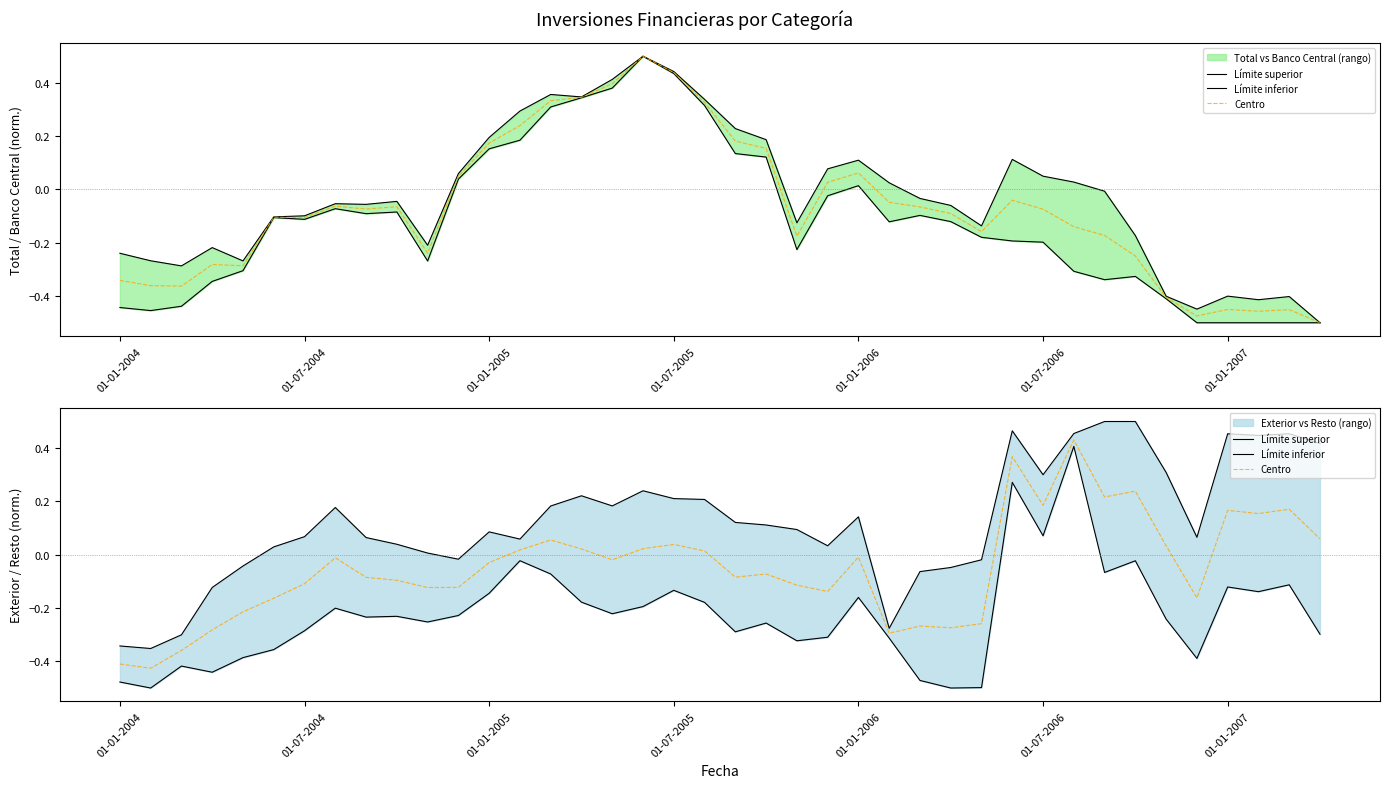

What are all the series names shown in the legend?

Límite superior, Límite inferior, Centro